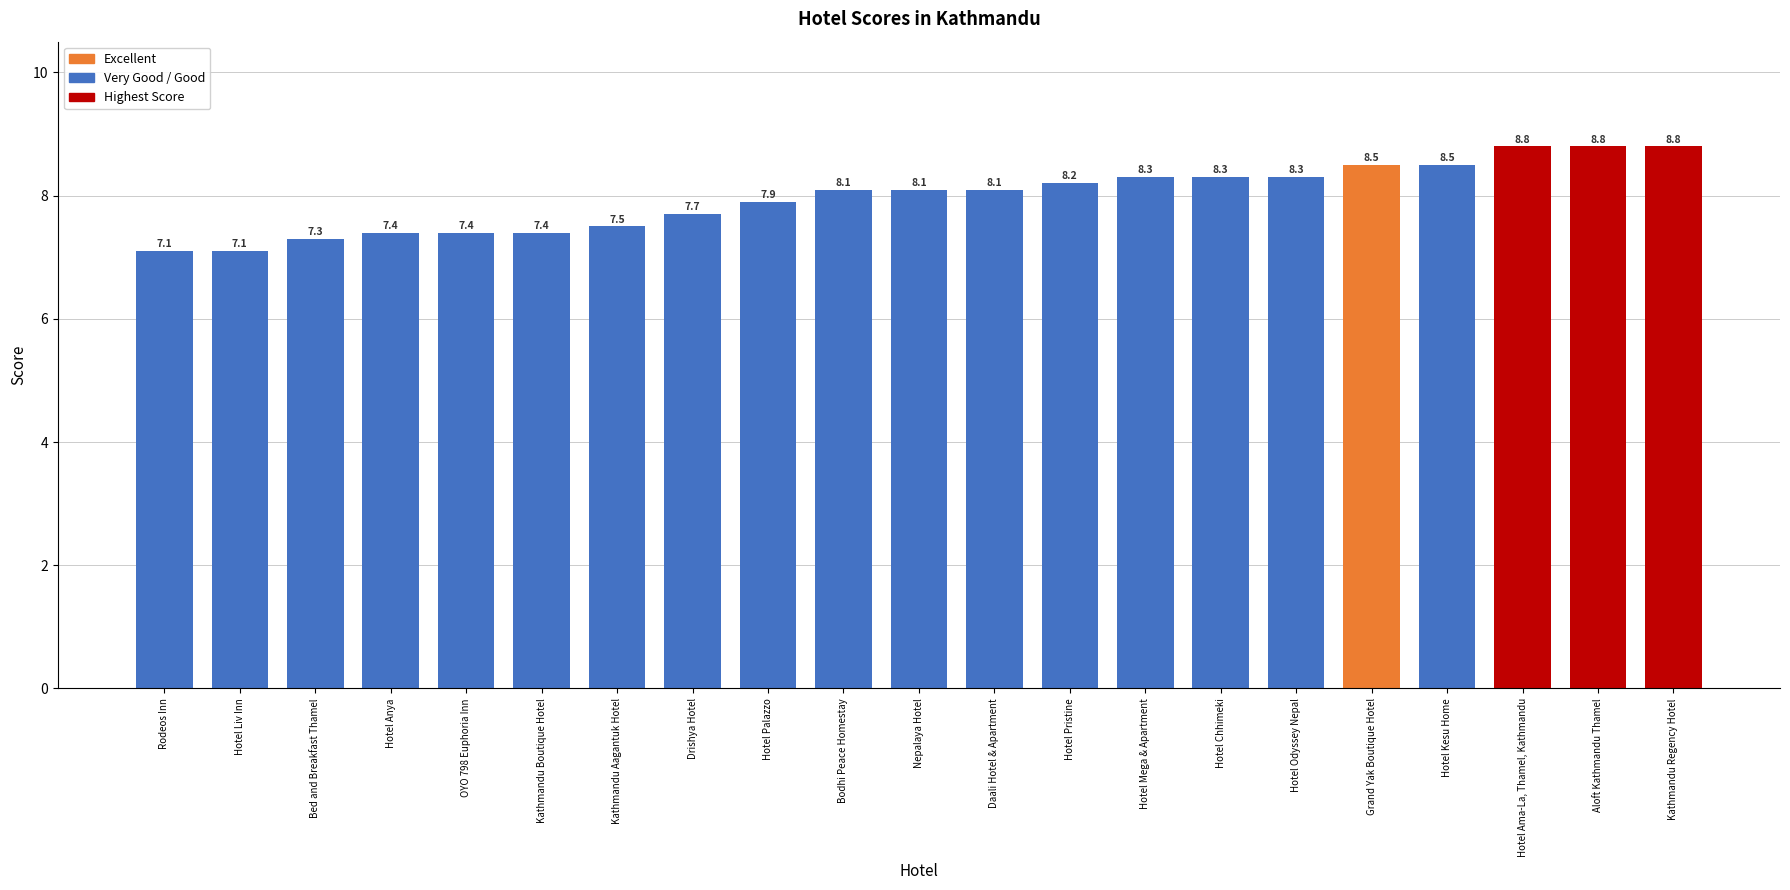

What is the difference between the values at Hotel Liv Inn and OYO 798 Euphoria Inn?

0.3